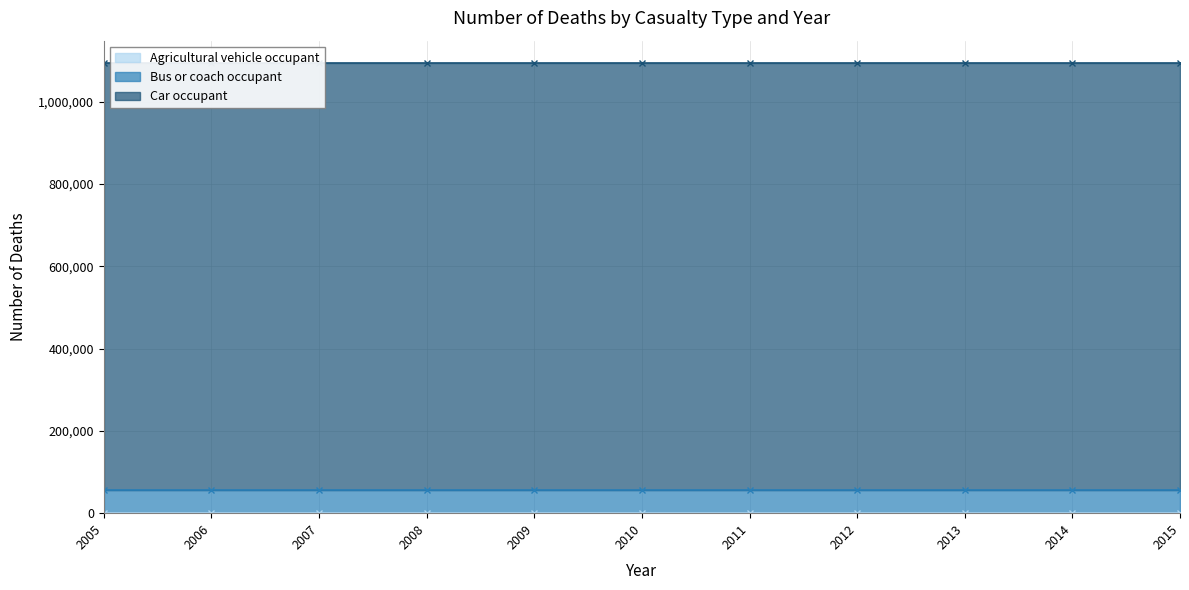

True or false: Car occupant and Agricultural vehicle occupant intersect in this chart.

False